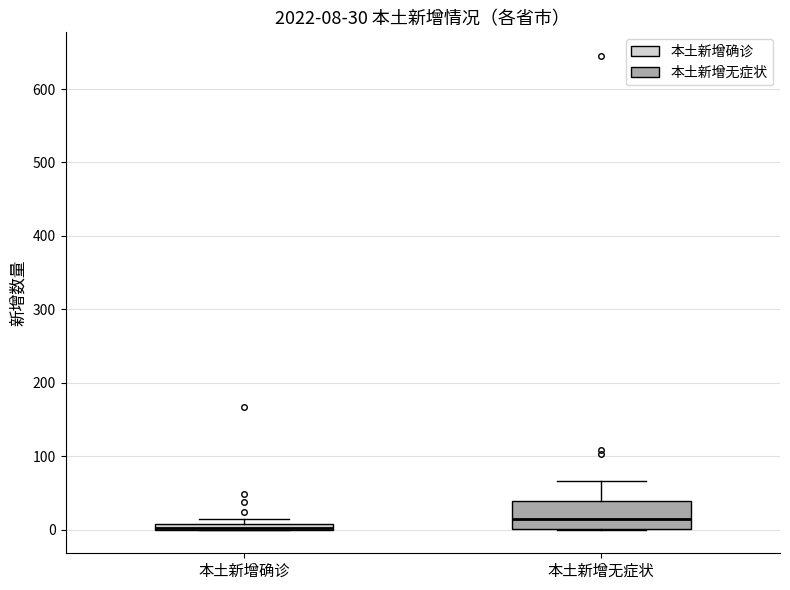

Which box is the tallest, from its lower edge to its upper edge?

本土新增无症状